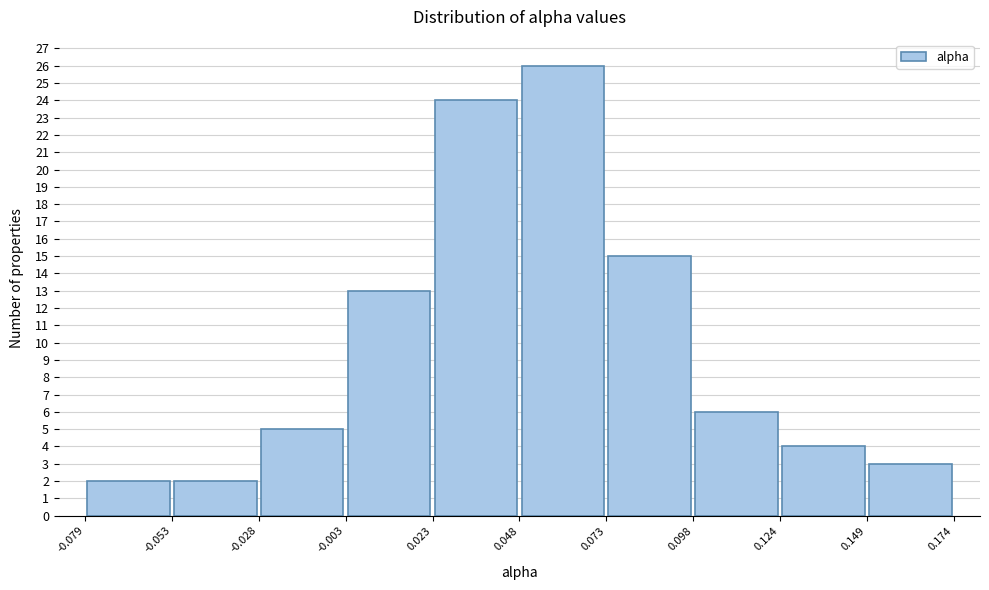

Which range on the x-axis has the tallest bar?

0.048 to 0.073